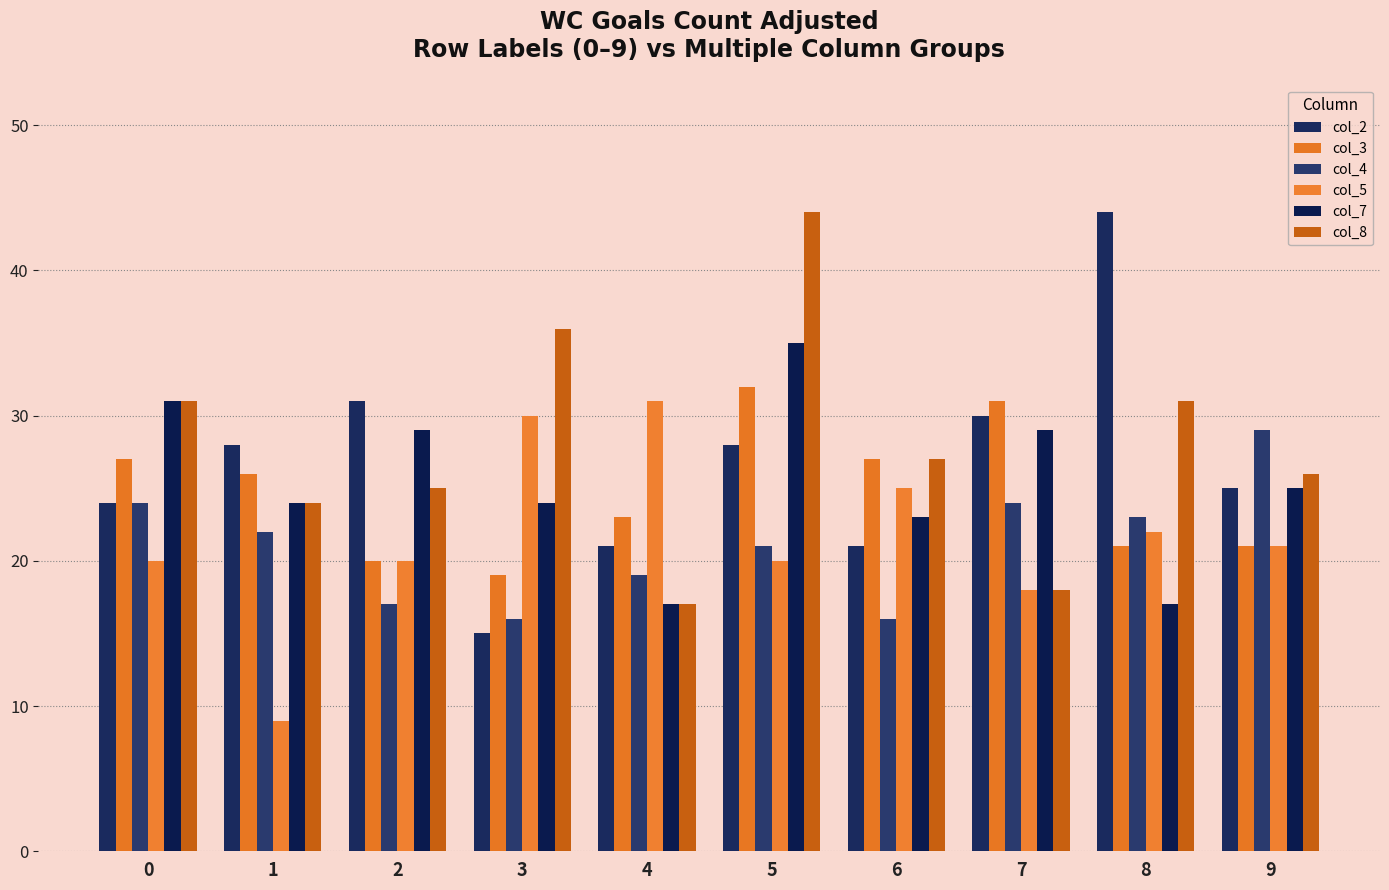

Which category has the lowest value across all series?

1